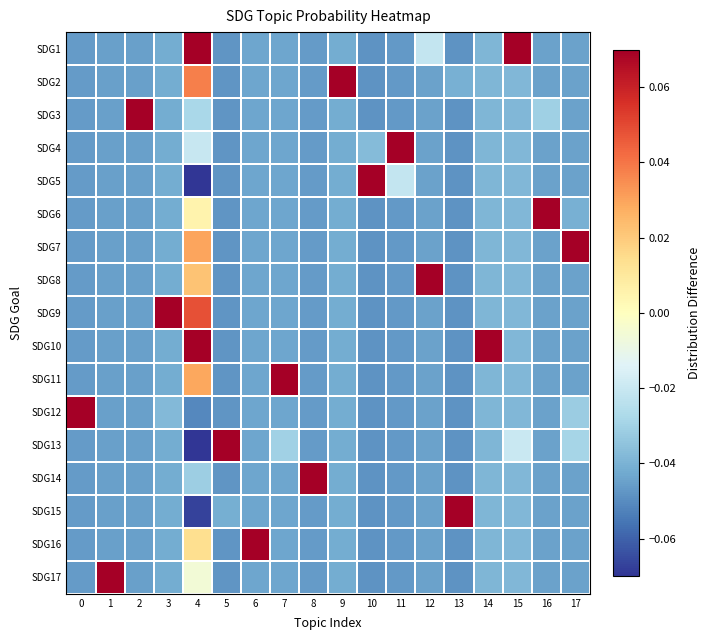

Which series has the largest range (max minus min)?

SDG13